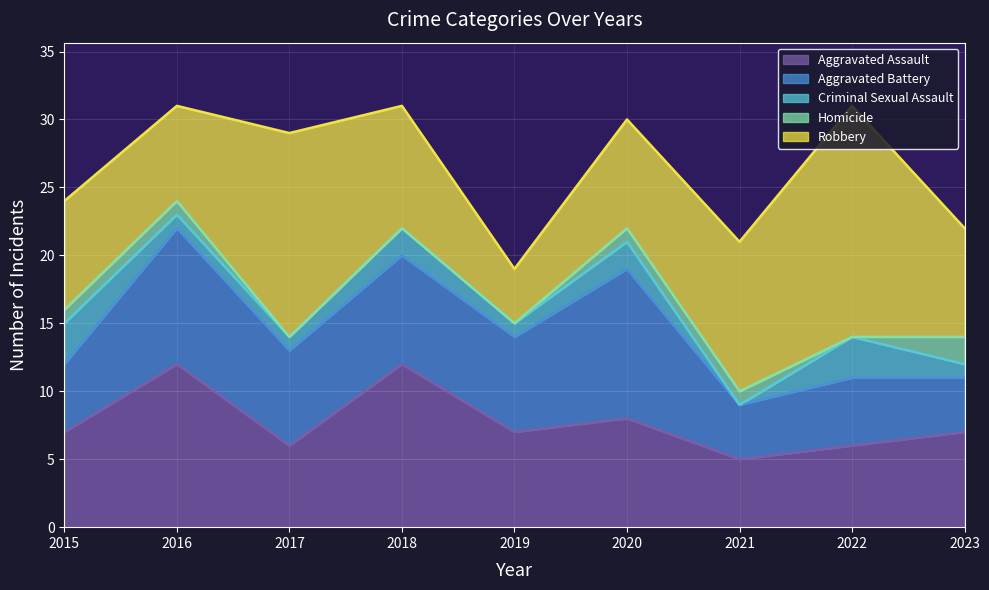

Does the chart display data point markers on the line(s)?

No